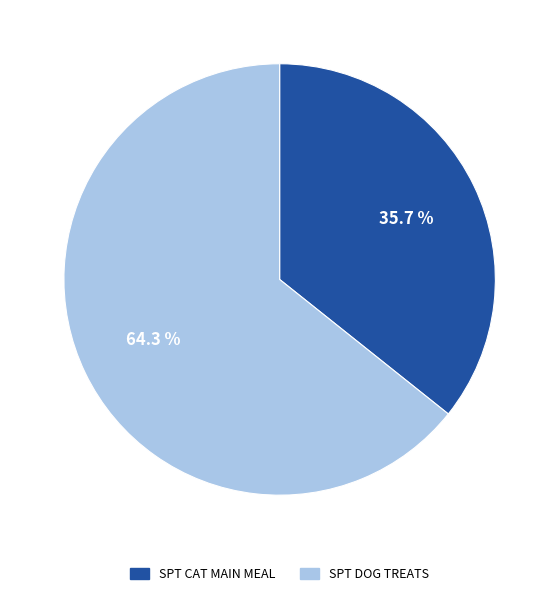

To the nearest percent, what is the combined percentage of SPT DOG TREATS and SPT CAT MAIN MEAL?

100%